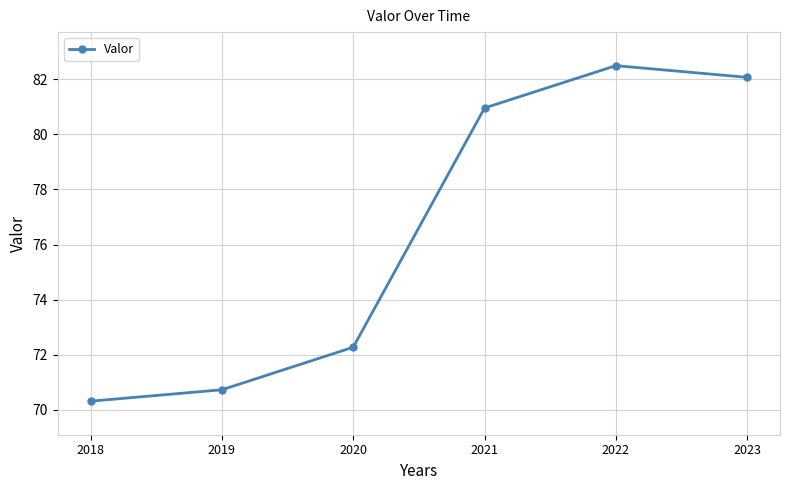

List the labels in order of value, largest first.

2022, 2023, 2021, 2020, 2019, 2018